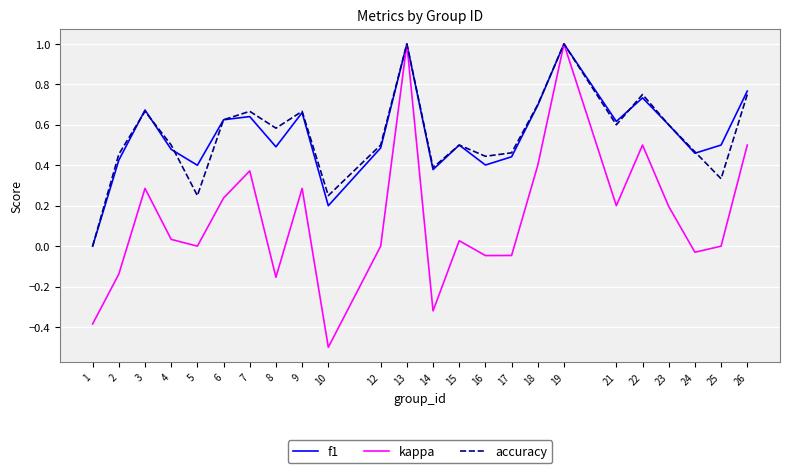

How many series are shown in this chart?

3